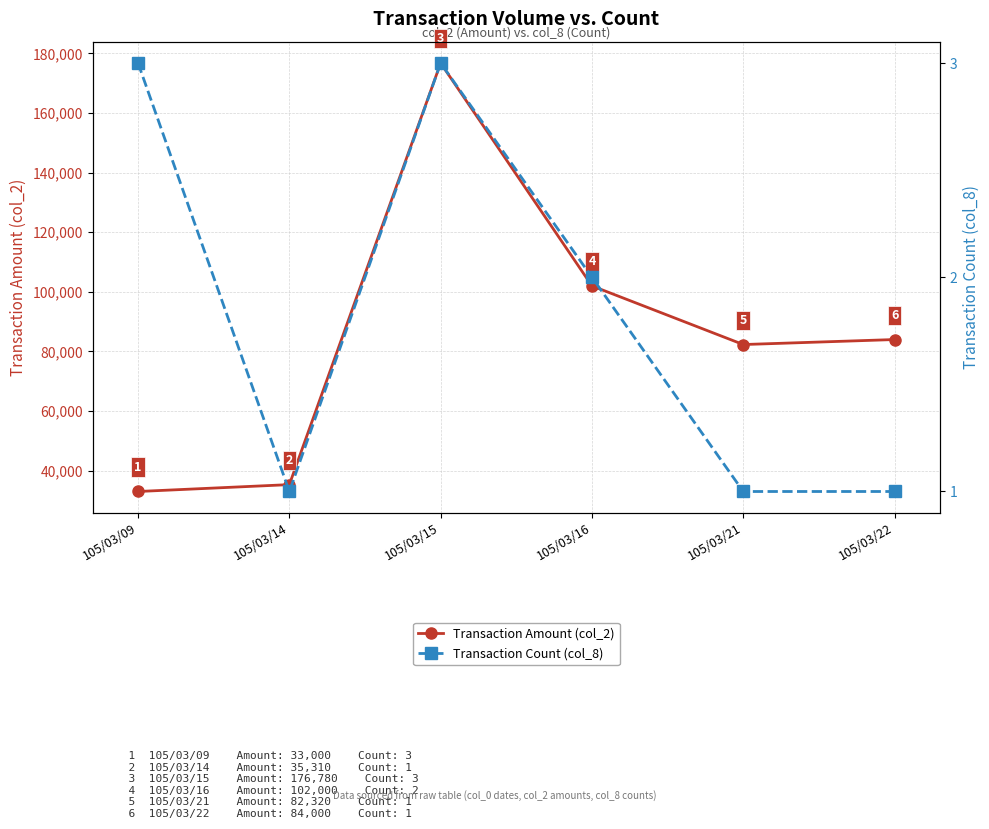

Reading left to right, transcribe all the data shown in this chart.

Transaction Amount (col_2): 33000	35310	176780	102000	82320	84000
Transaction Count (col_8): 3	1	3	2	1	1